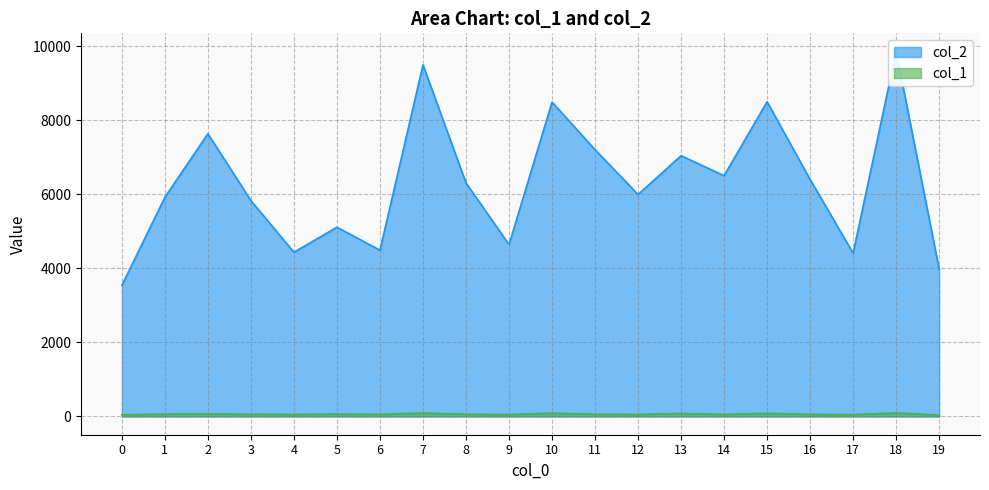

Between 9 and 10, which series saw the biggest shift?

col_2